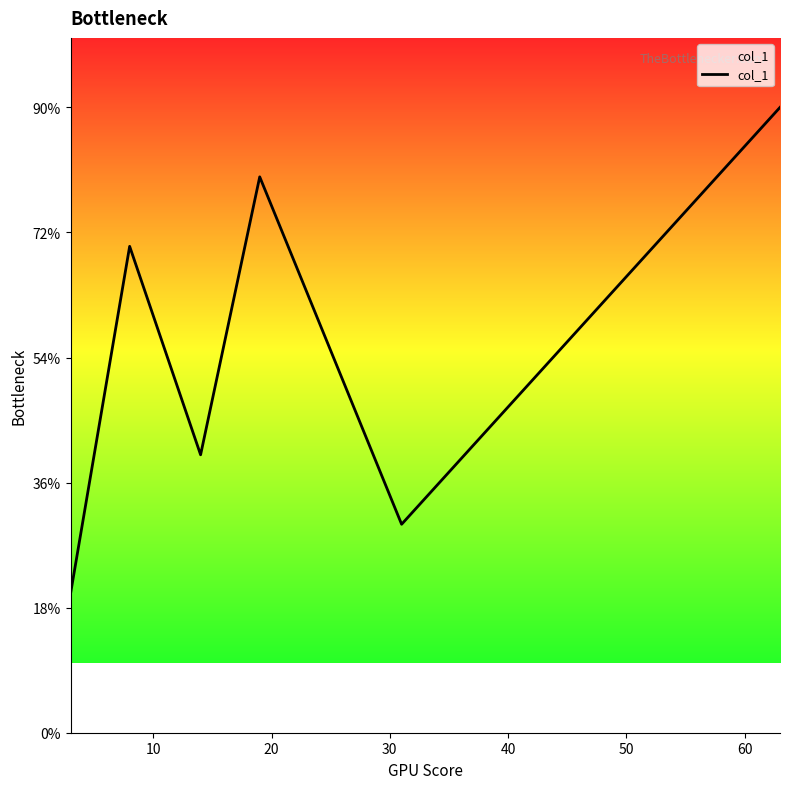

Is this an area chart (filled region under the line)?

Yes